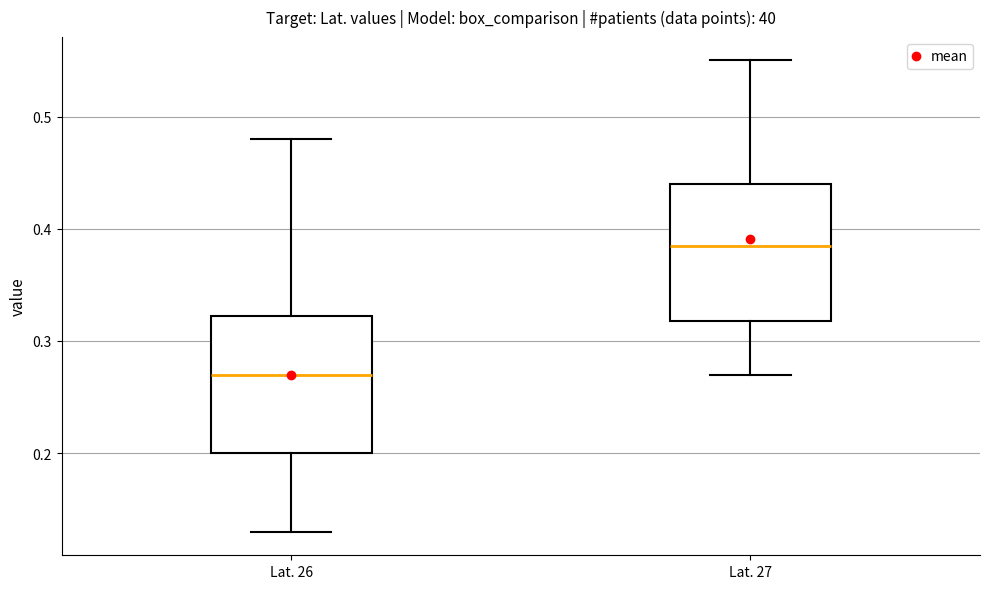

Reading left to right, transcribe this box plot: for each box, give where its median line is, the range the box spans, and where its two whiskers end, as read against the y-axis. The values are not printed on the chart, so give them approximately, as read against the axis.

Lat. 26: median 0.27, box 0.20 to 0.32, whiskers 0.13 to 0.48
Lat. 27: median 0.39, box 0.32 to 0.44, whiskers 0.27 to 0.55